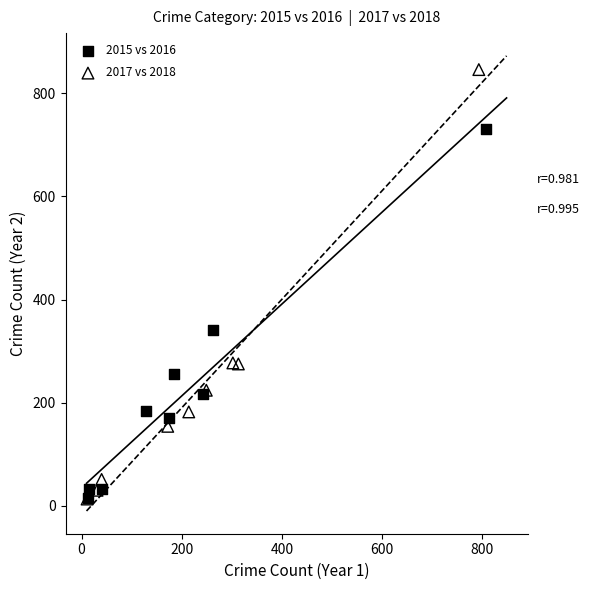

What are all the series names shown in the legend?

2015 vs 2016, 2017 vs 2018